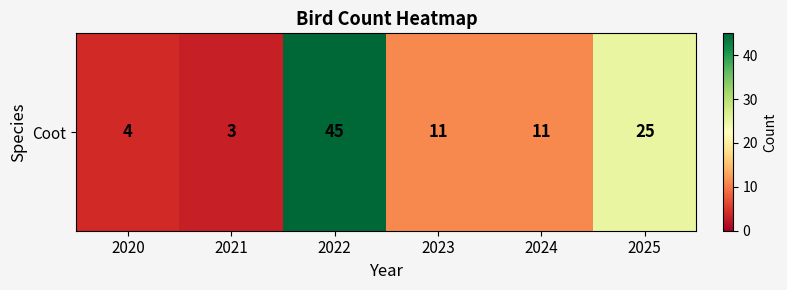

True or false: the data shows 25 at 2025.

True